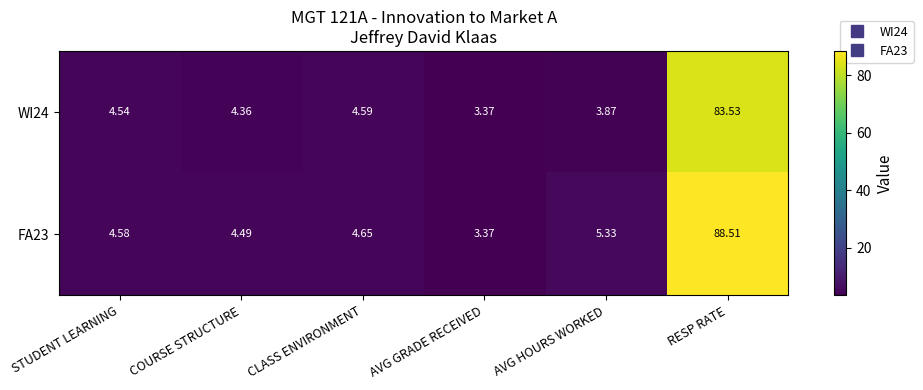

At which category does the chart reach its minimum across all series?

AVG GRADE RECEIVED